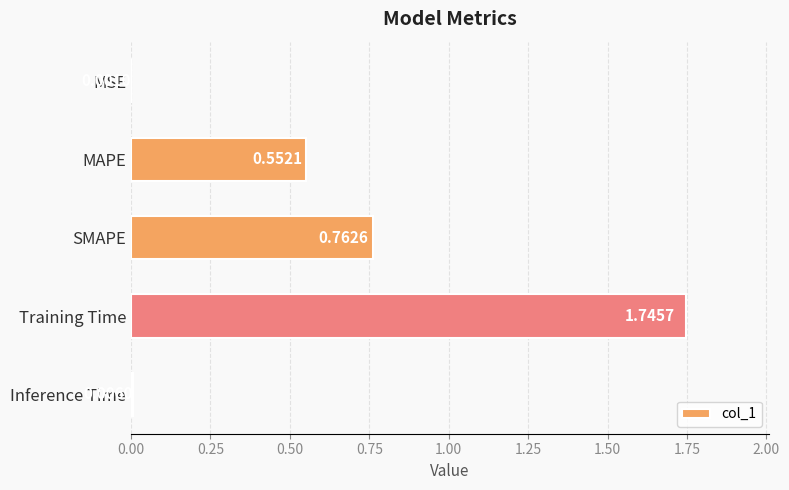

Between Inference Time and SMAPE, which is larger?

SMAPE